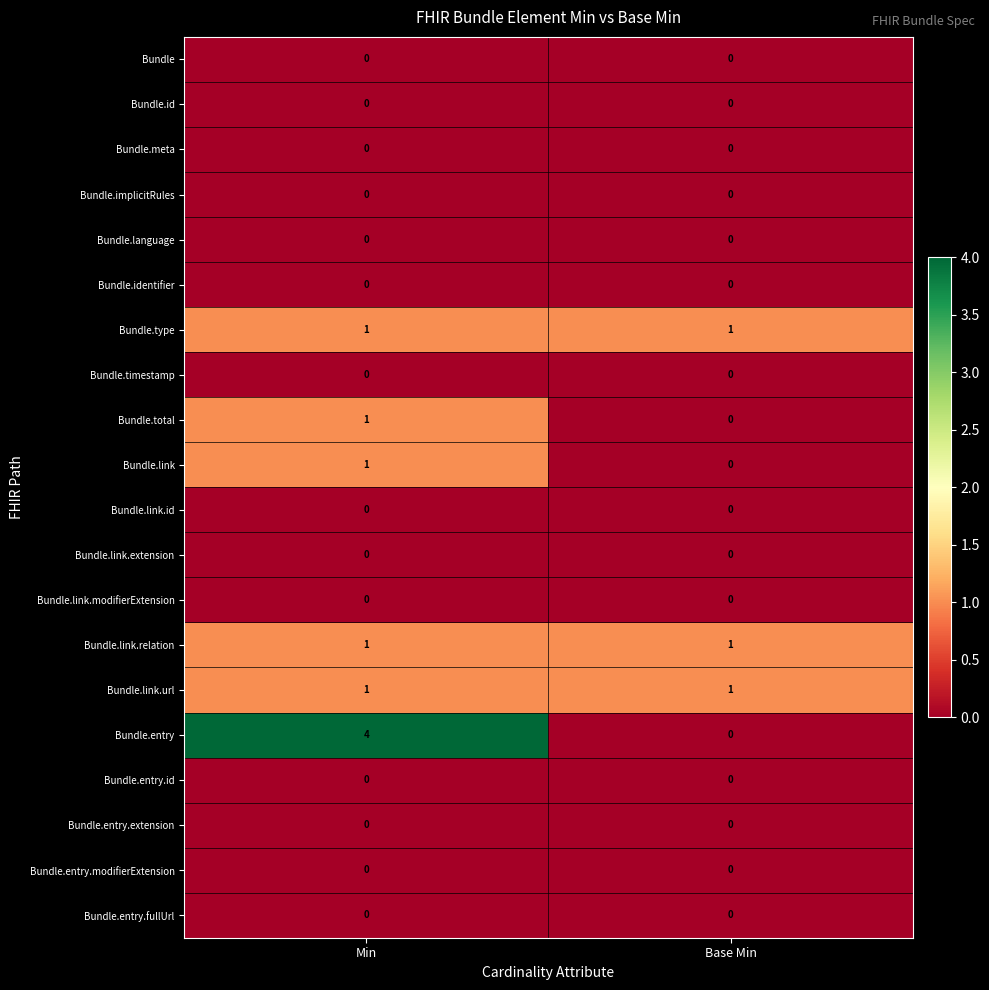

What is the total value across all series at Base Min?

3